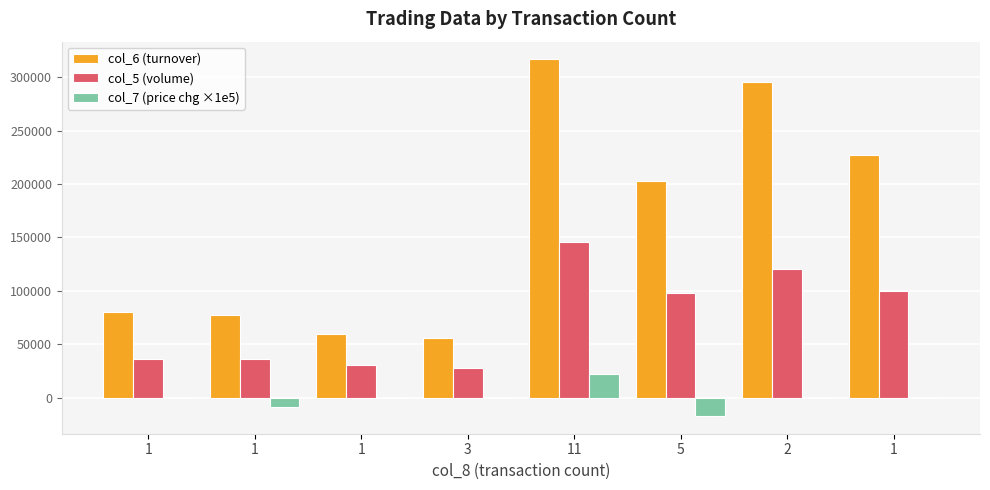

How many series are shown in this chart?

3